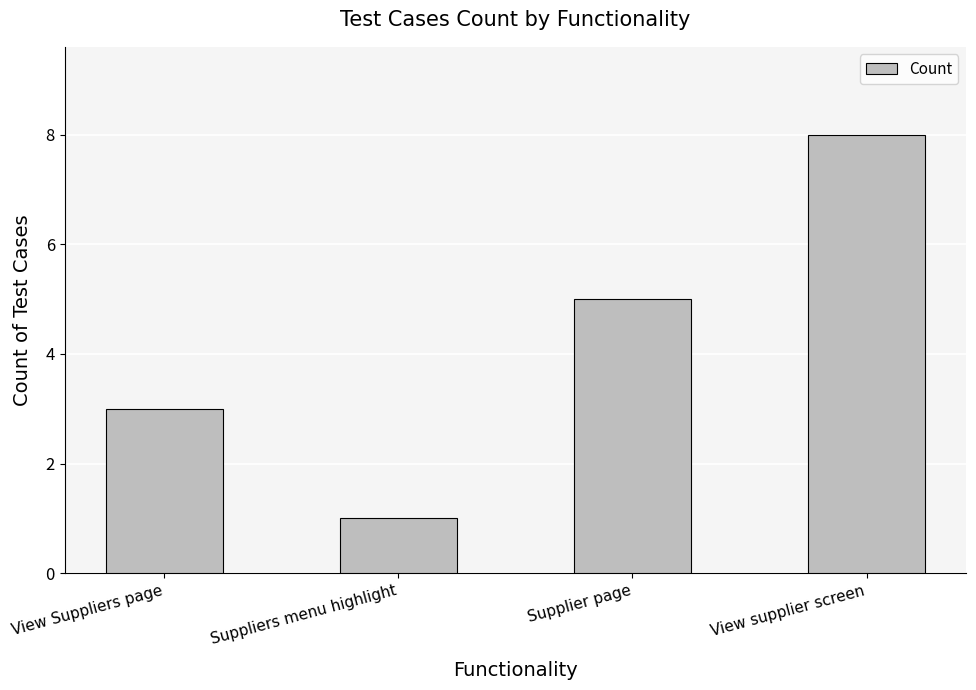

What is the label of the 1st bar from the right?

View supplier screen